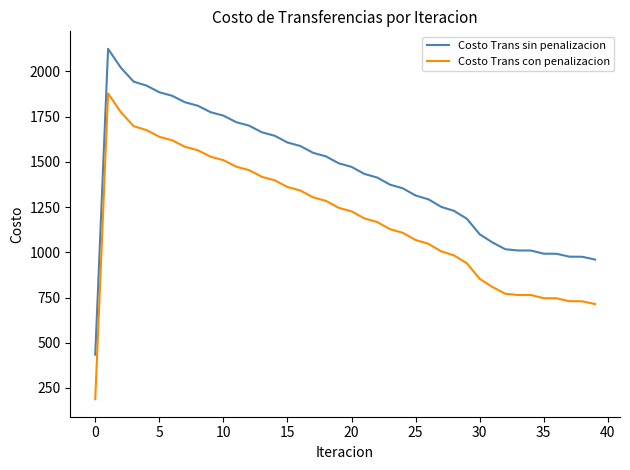

What are all the series names shown in the legend?

Costo Trans sin penalizacion, Costo Trans con penalizacion